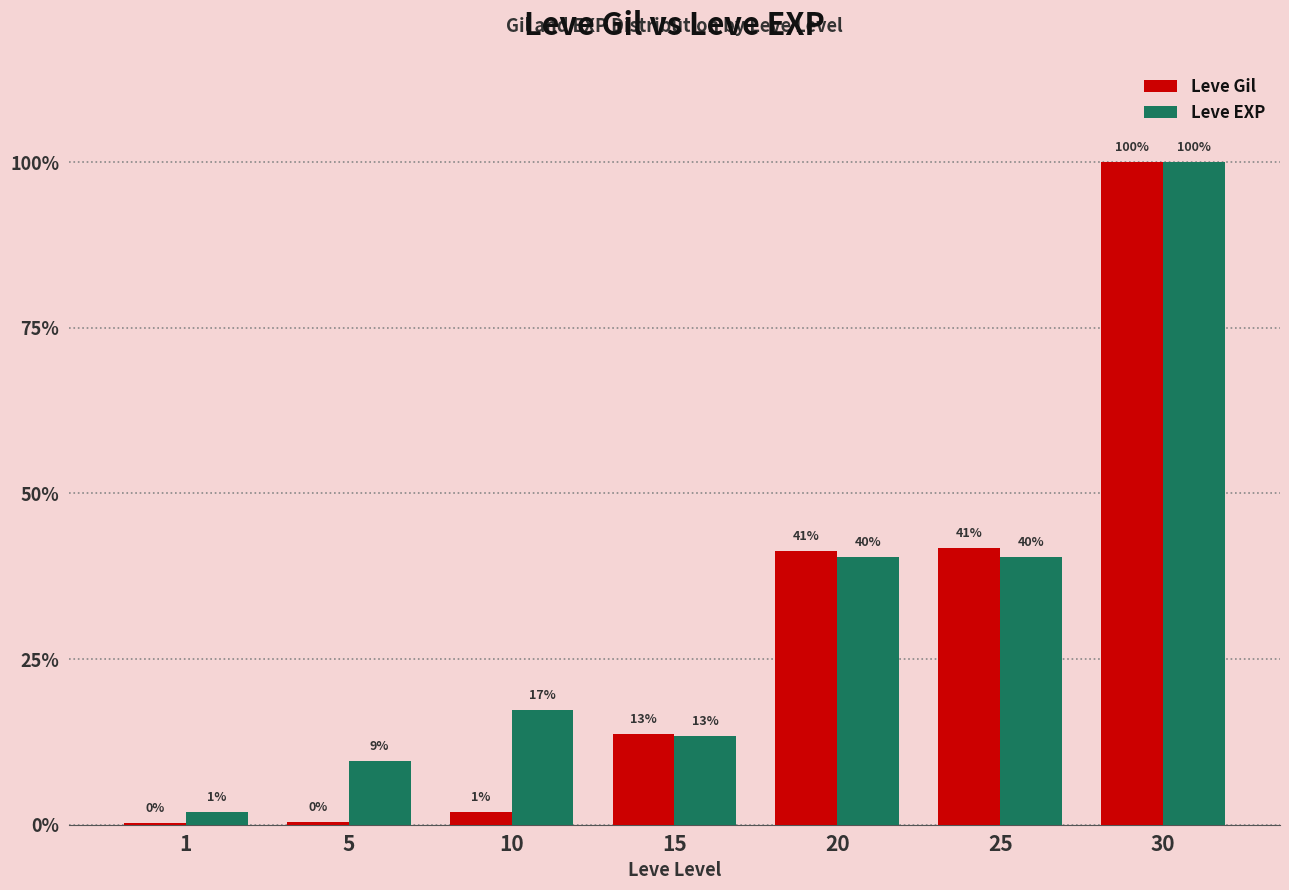

The value of Leve EXP at 1 is 1.9. True or false?

True